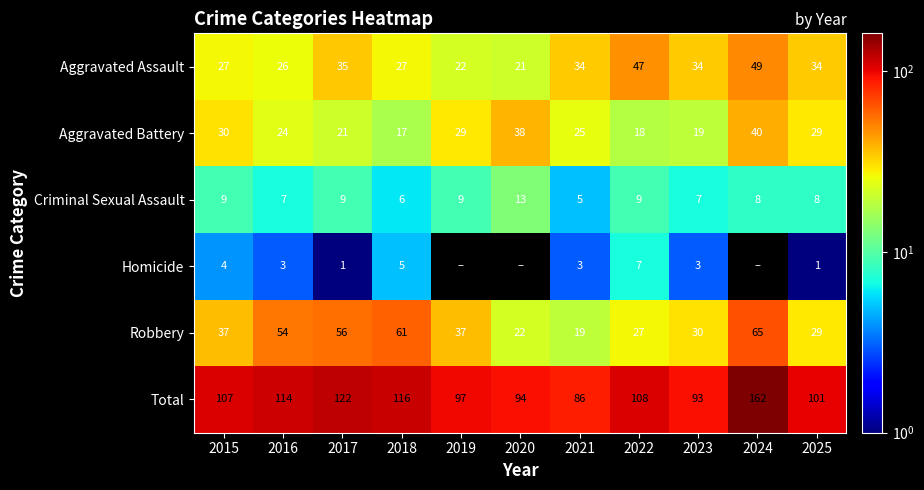

What is the difference between the highest and lowest values at 2016?

111